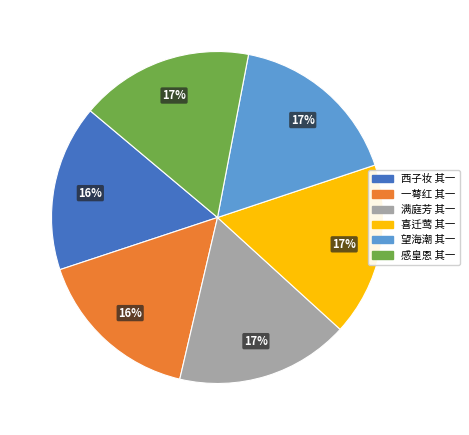

Is it true that 感皇恩 其一 is 17% of the pie?

True